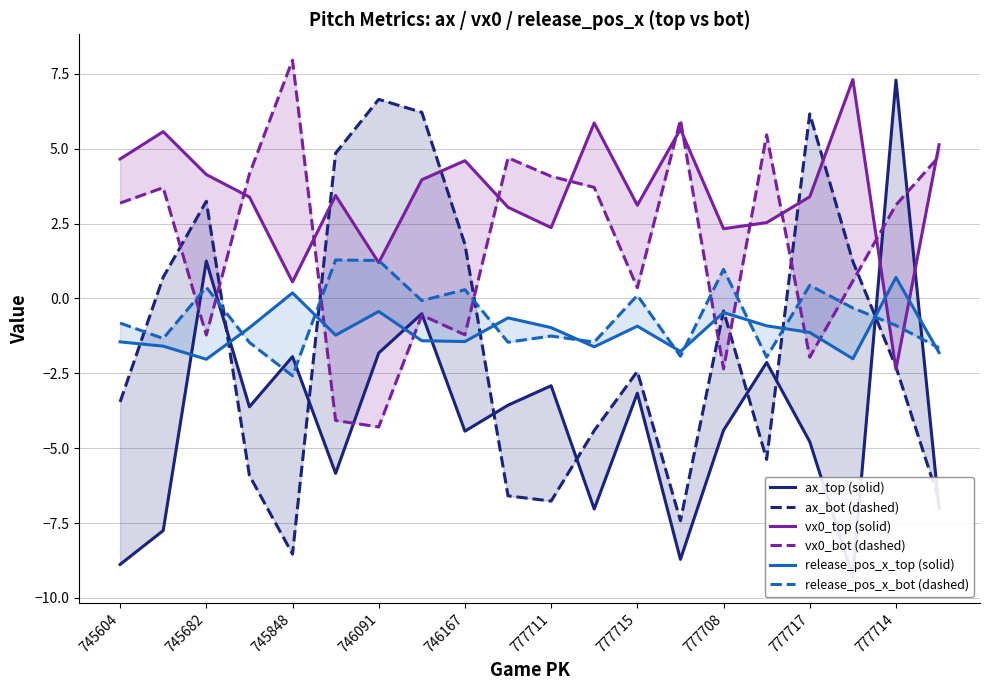

What is the maximum value for release_pos_x_bot (dashed)?

1.3